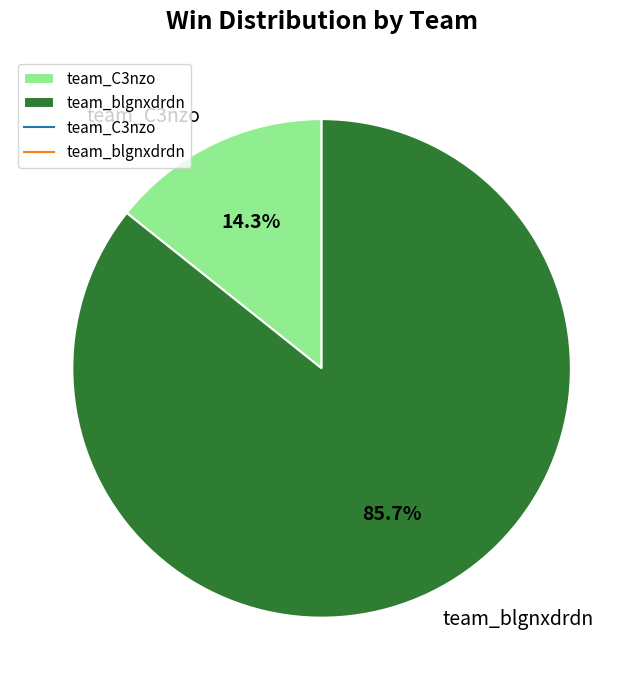

Do team_C3nzo and team_blgnxdrdn together represent more than half of the pie?

Yes